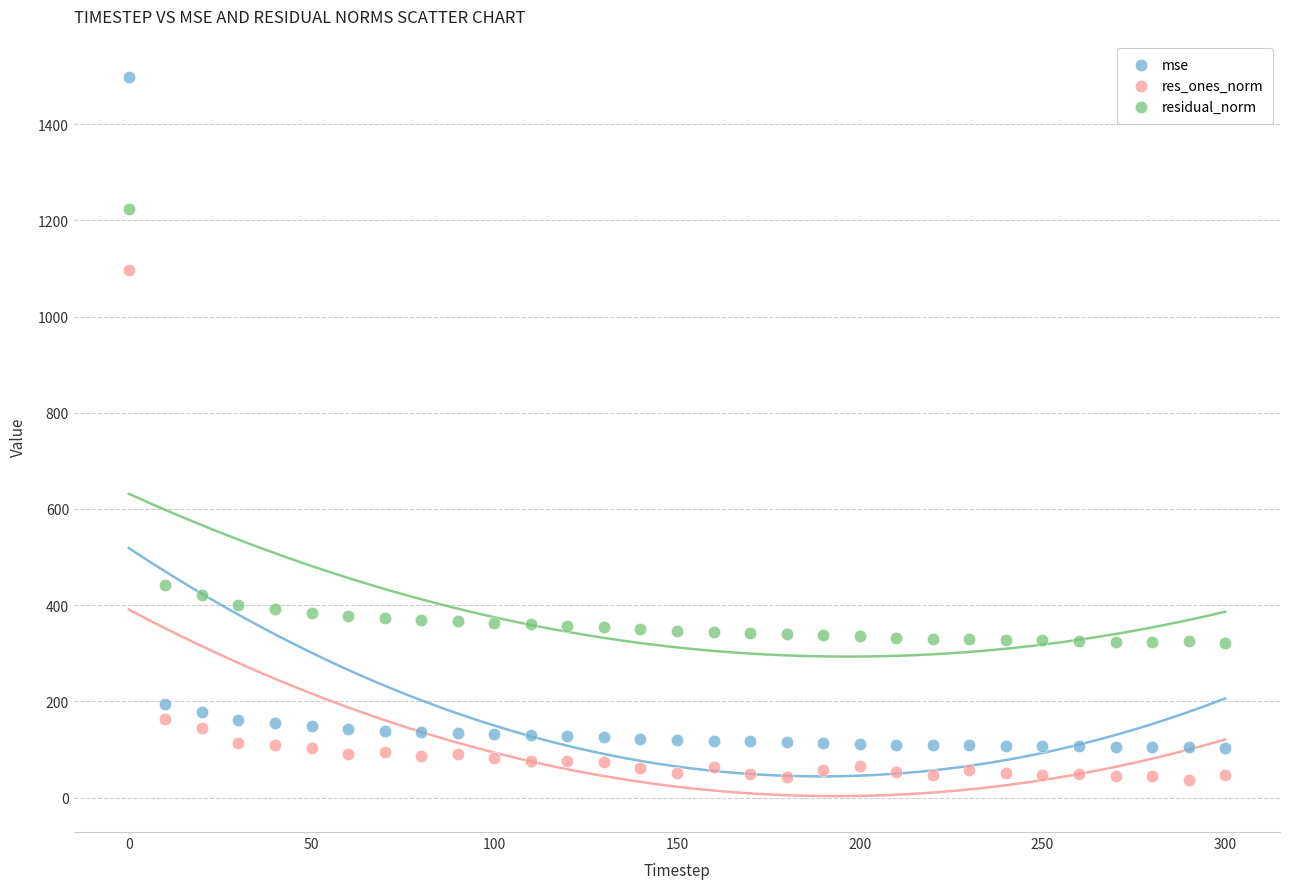

In the mse series, what Y value is closest to 800?

195.1